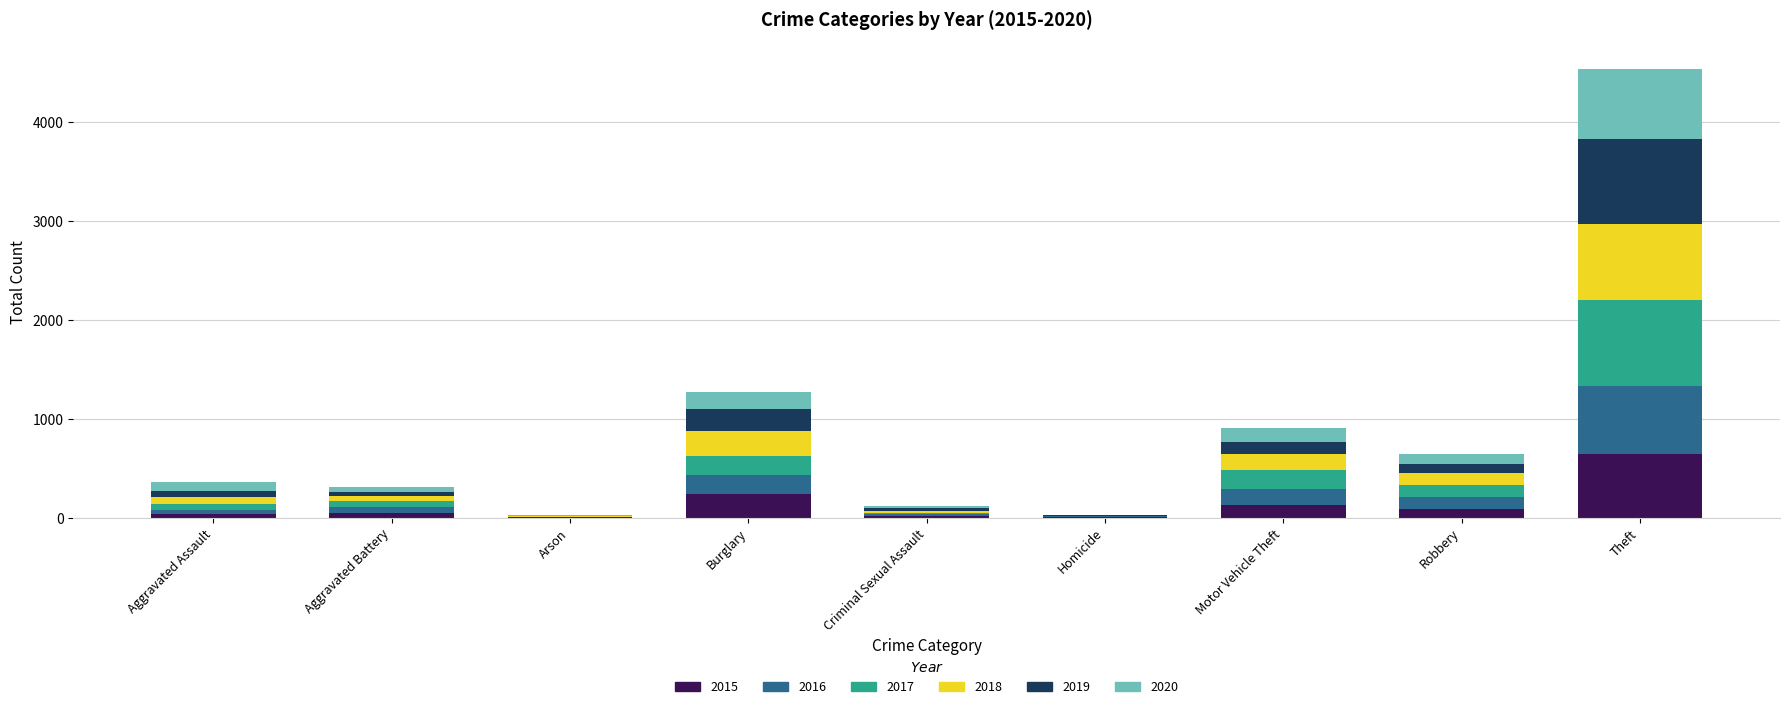

Count the number of data series in this chart.

6